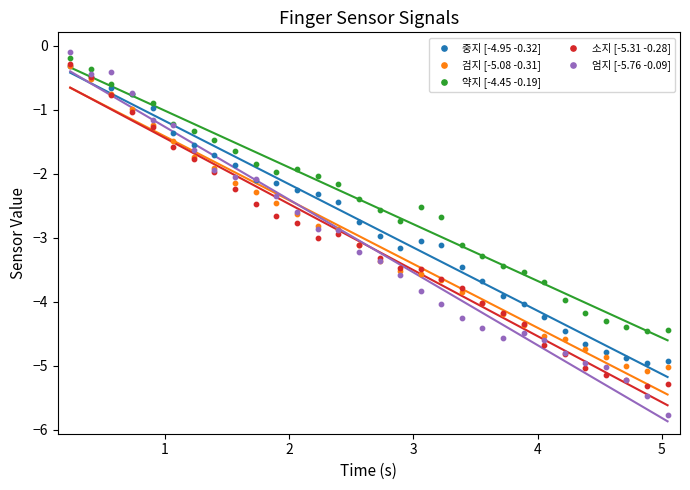

Which series has the widest spread of Y values?

엄지 [-5.76 -0.09]